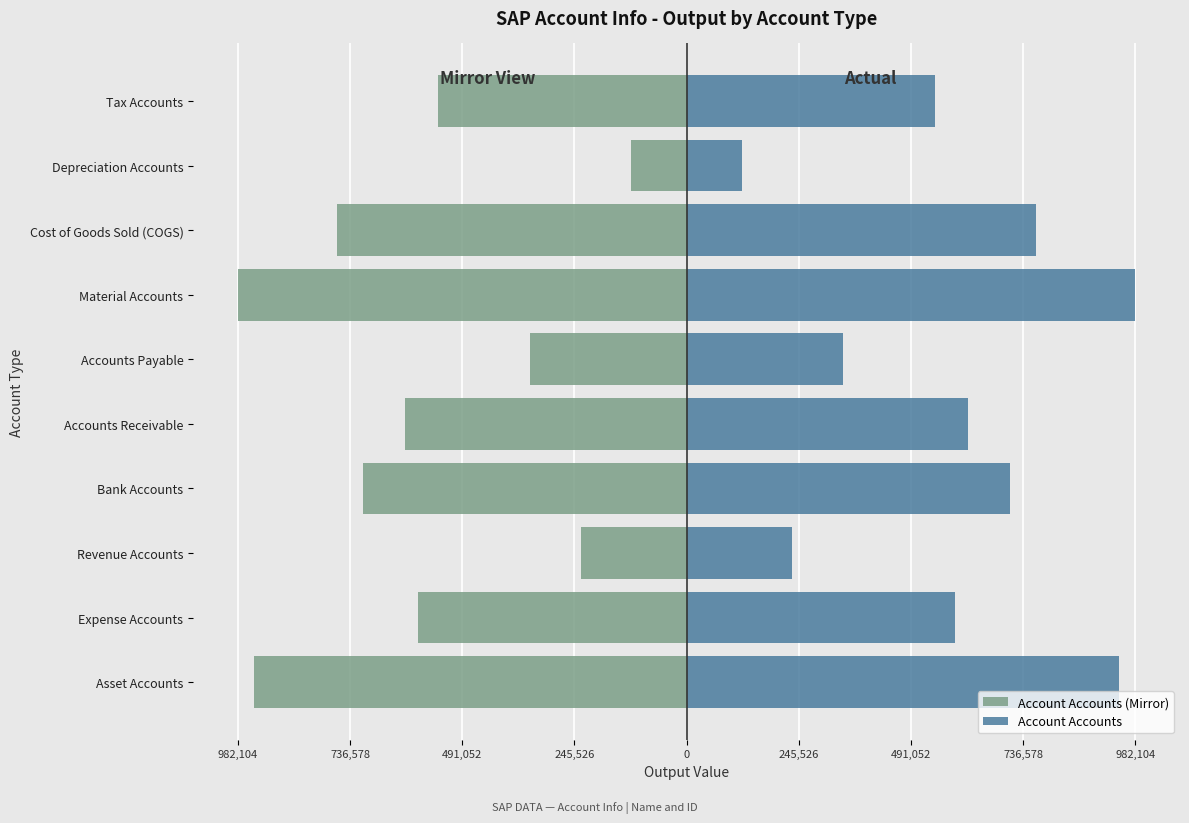

How many values in the Account Accounts series are below 615892?

5